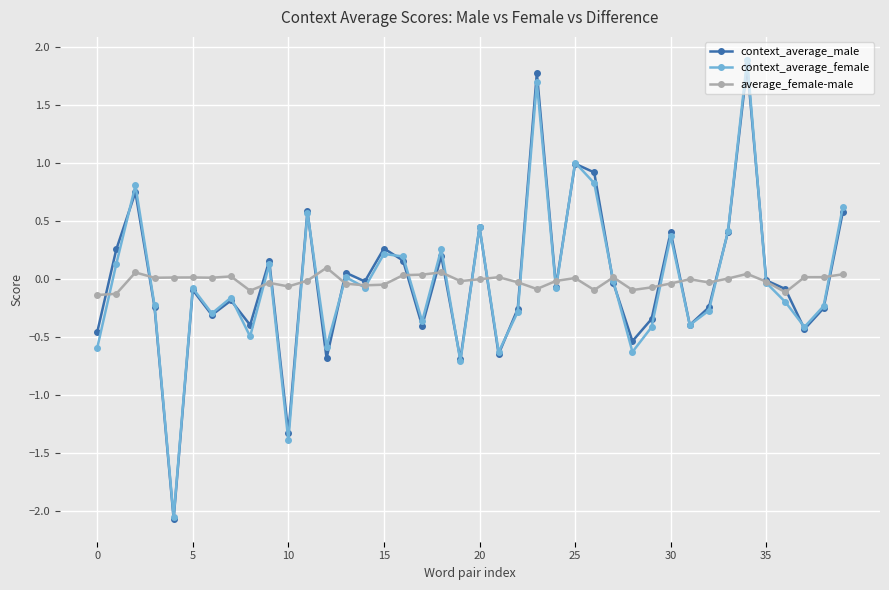

What is the highest value of the average_female-male series?

0.1